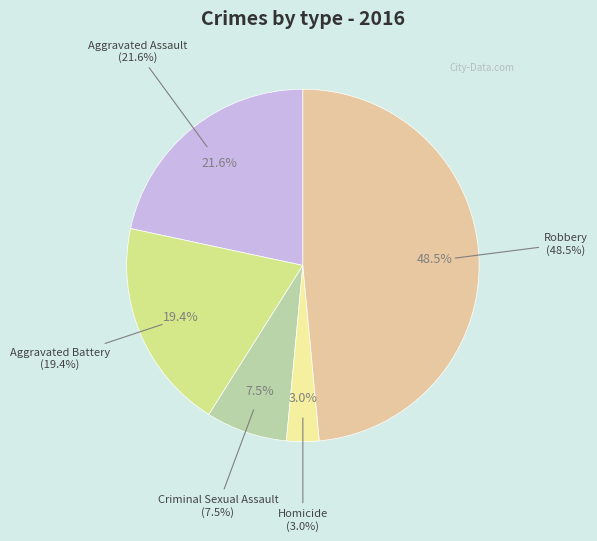

What is the total percentage of Robbery and Homicide?

51.5%